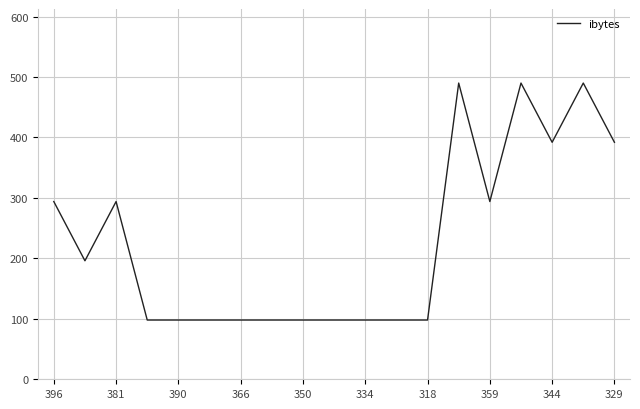

Reading right to left, extract all data points from this chart.

392	490	392	490	294	490	98	98	98	98	98	98	98	98	98	98	294	196	294